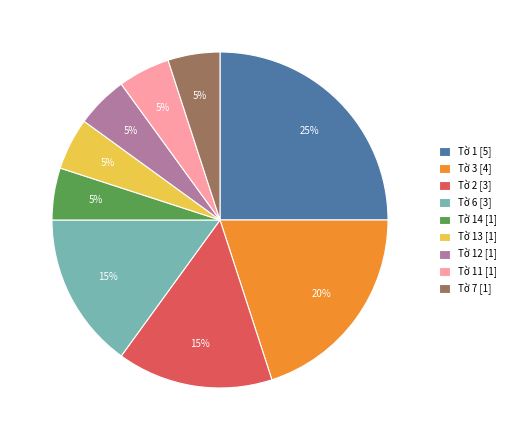

Do Tờ 11 [1] and Tờ 3 [4] together represent more than half of the pie?

No